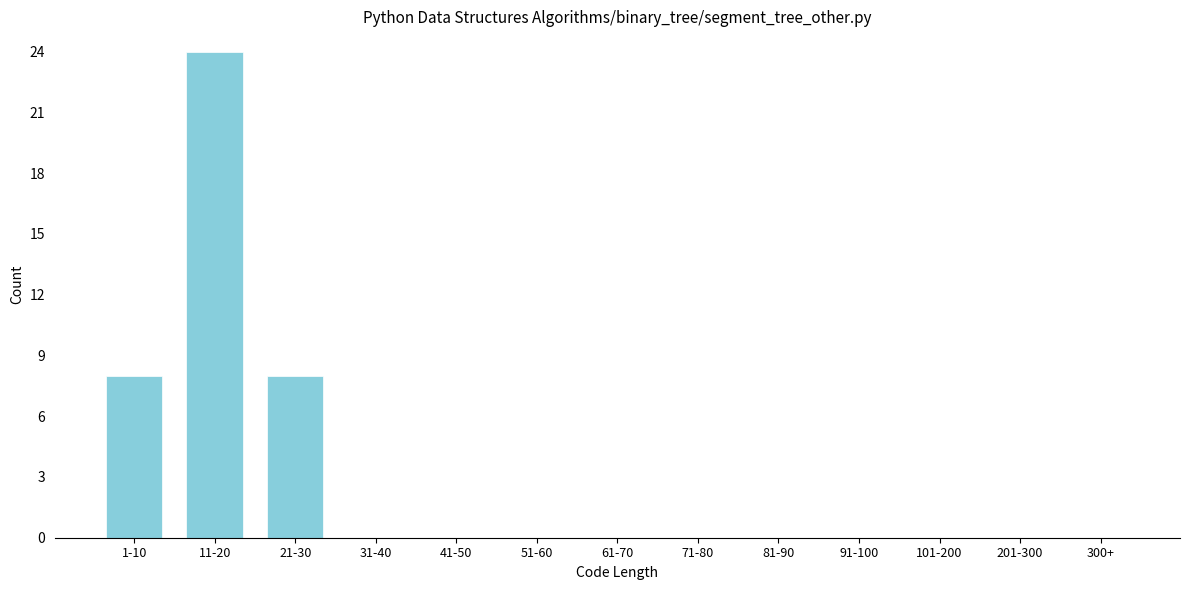

Reading left to right, what are all the values shown in this chart?

1-10=8	11-20=24	21-30=8	31-40=0	41-50=0	51-60=0	61-70=0	71-80=0	81-90=0	91-100=0	101-200=0	201-300=0	300+=0